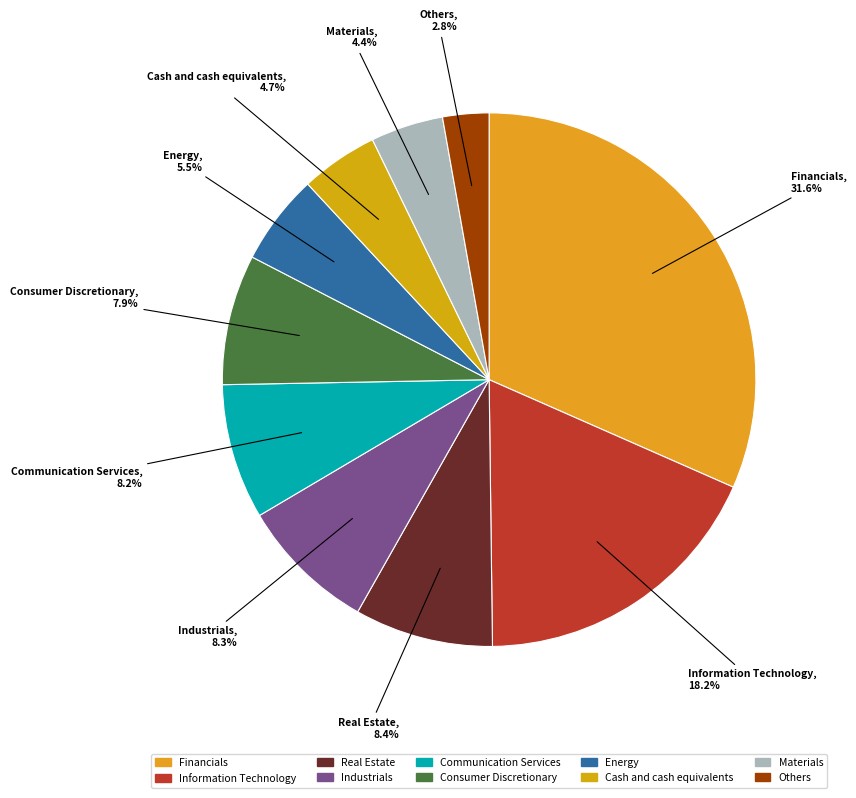

Does any single category account for the majority?

No